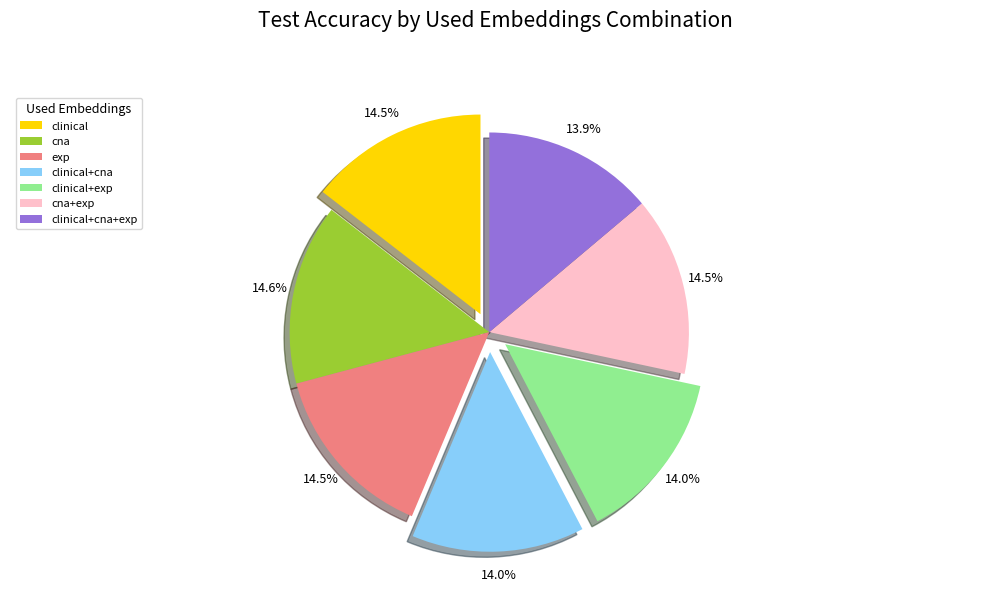

The cna+exp slice represents 28% of the pie. True or false?

False